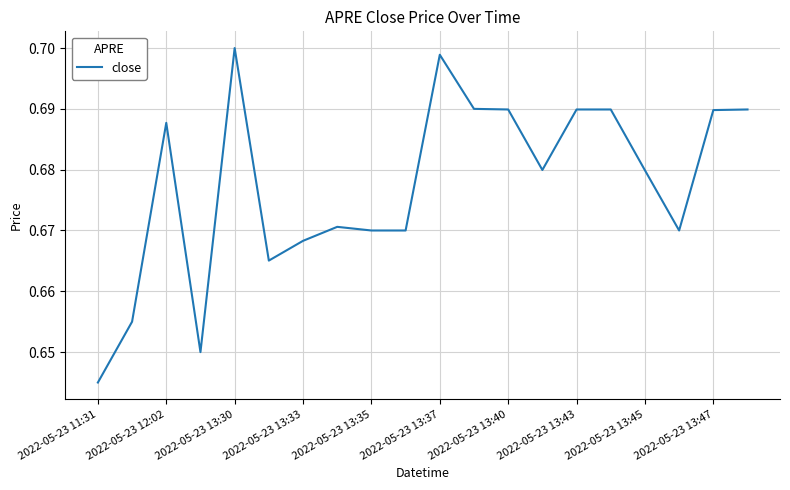

Reading left to right, list all the values displayed in this chart.

0.6	0.7	0.7	0.7	0.7	0.7	0.7	0.7	0.7	0.7	0.7	0.7	0.7	0.7	0.7	0.7	0.7	0.7	0.7	0.7